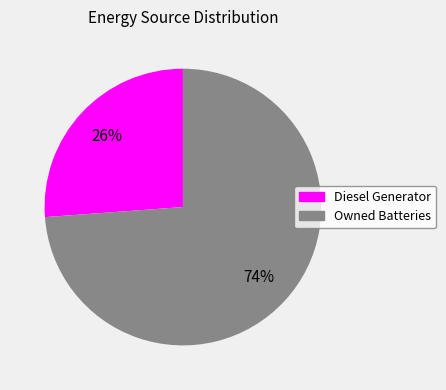

To the nearest percent, what is the difference between the largest and smallest slice percentages?

48%